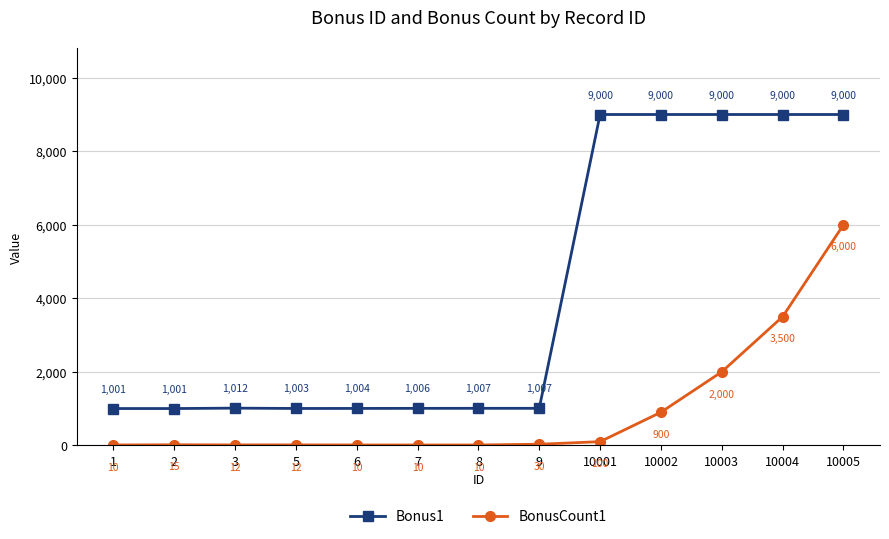

What is the difference between the second highest and second lowest values in the Bonus1 series?

7999